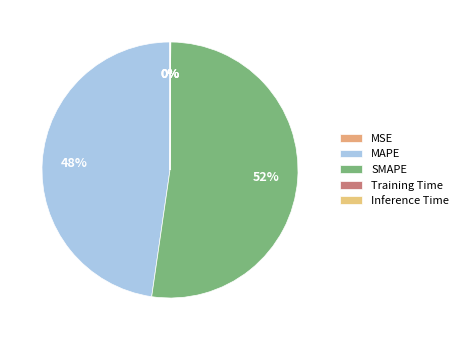

To the nearest percent, what is the average slice percentage?

20%